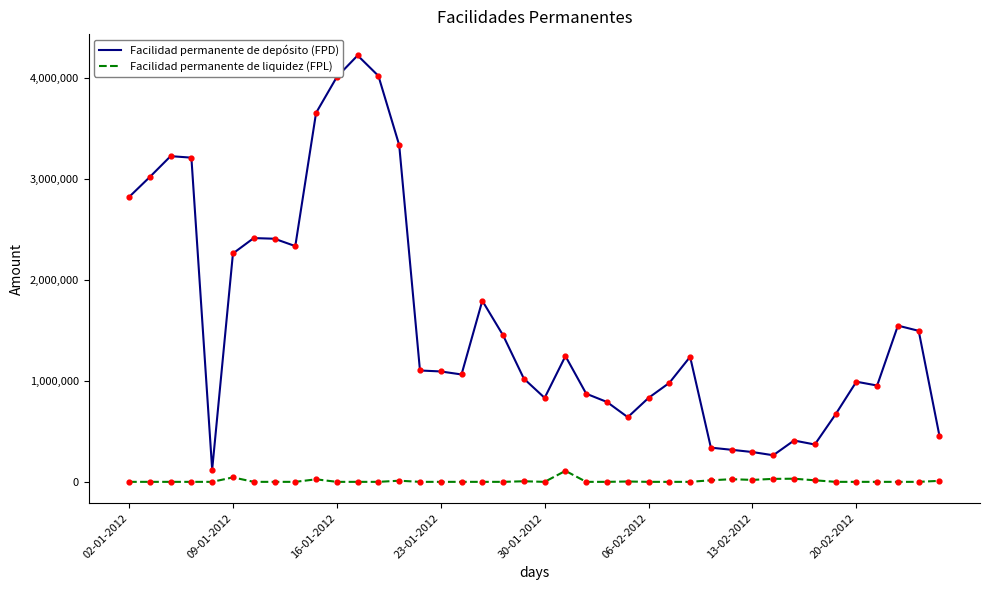

At how many categories does at least one series exceed 502096?

32